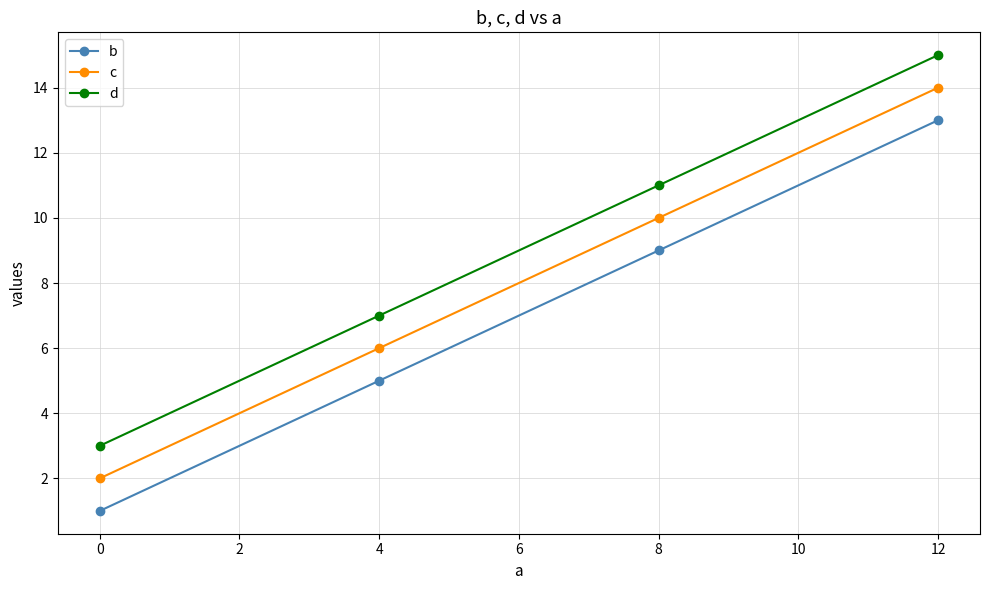

What is the highest value of the d series?

15